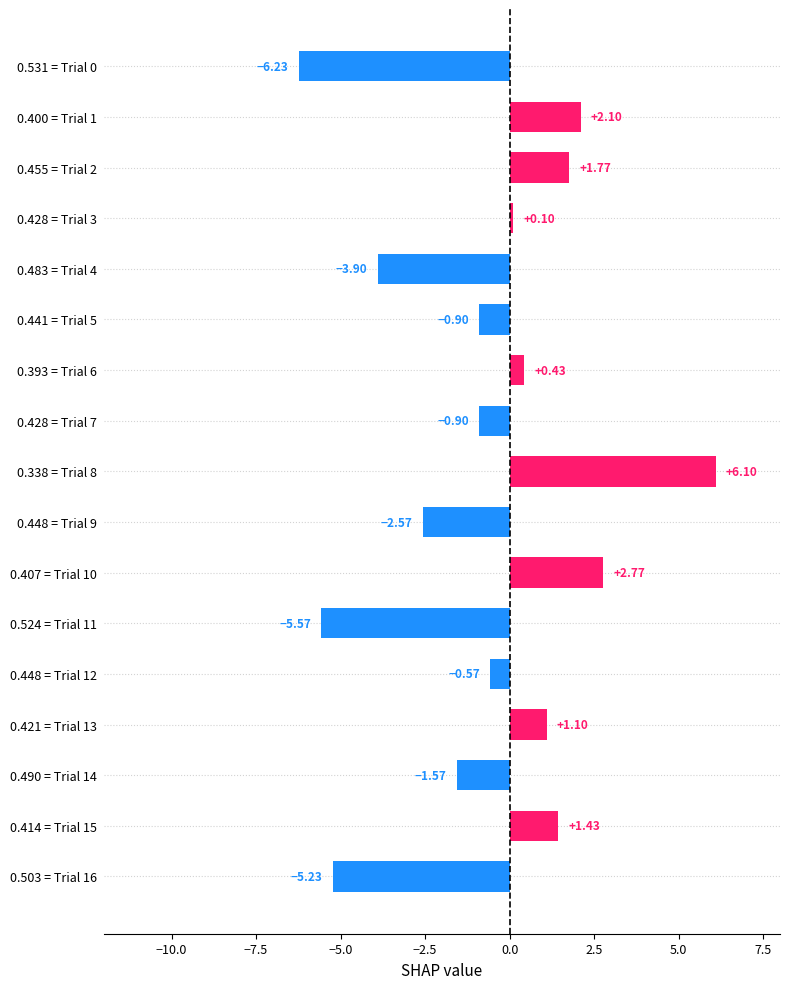

What is the sum of all values?

-11.6